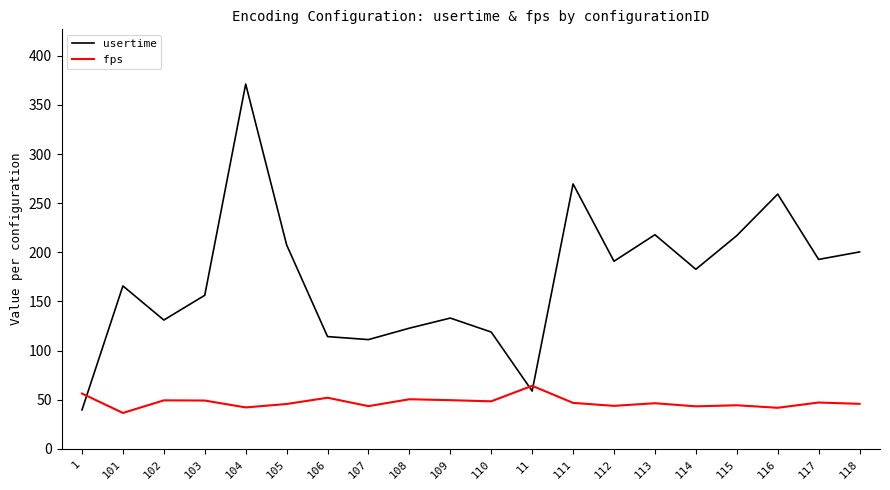

Which category has the lowest value in the fps series?

101